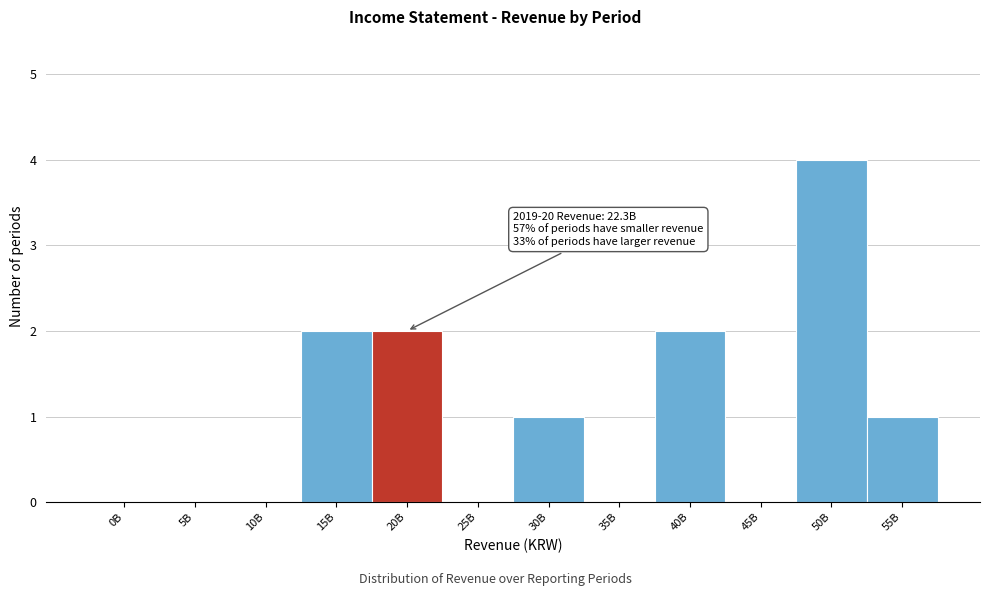

Reading right to left, what are all the values shown in this chart?

55B=1	50B=4	45B=0	40B=2	35B=0	30B=1	25B=0	20B=2	15B=2	10B=0	5B=0	0B=0